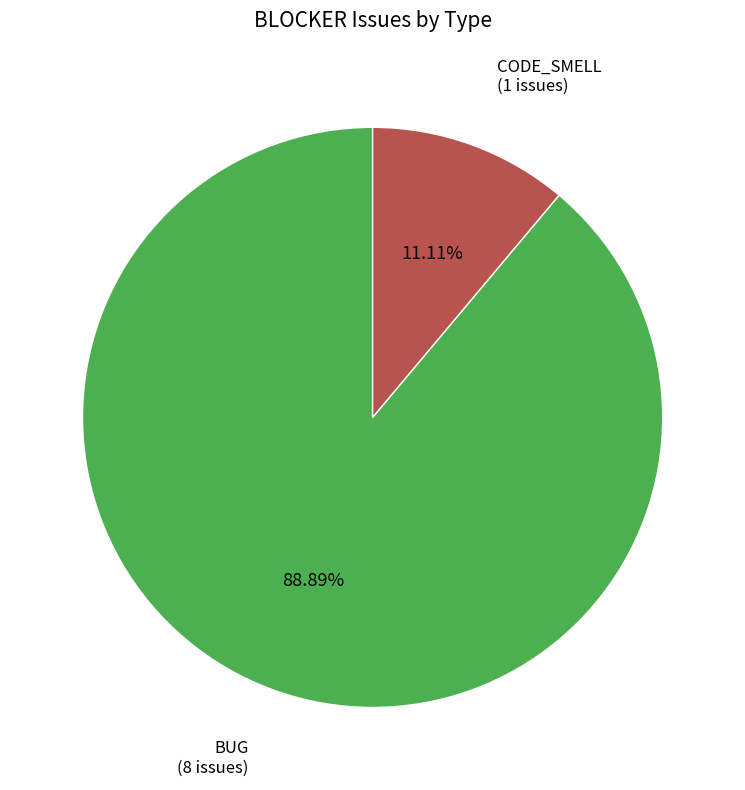

Is there any slice that represents more than half of the pie?

Yes